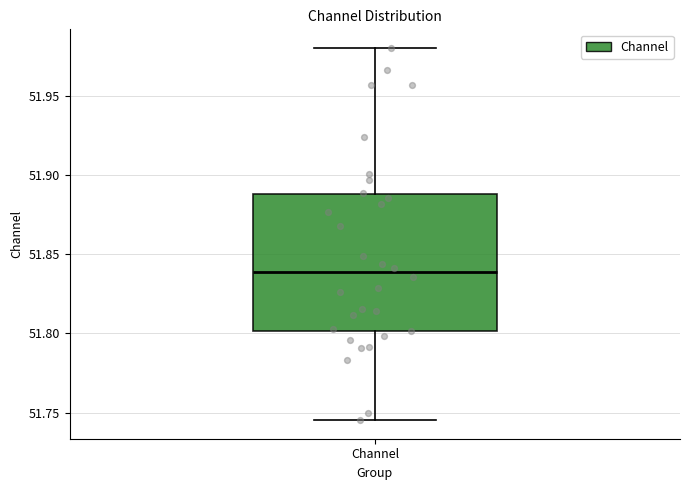

Transcribe this box plot: give where the median line is, the range the box spans, and where the two whiskers end, as read against the y-axis. The values are not printed on the chart, so give them approximately, as read against the axis.

median 51.840, box 51.800 to 51.890, whiskers 51.745 to 51.980